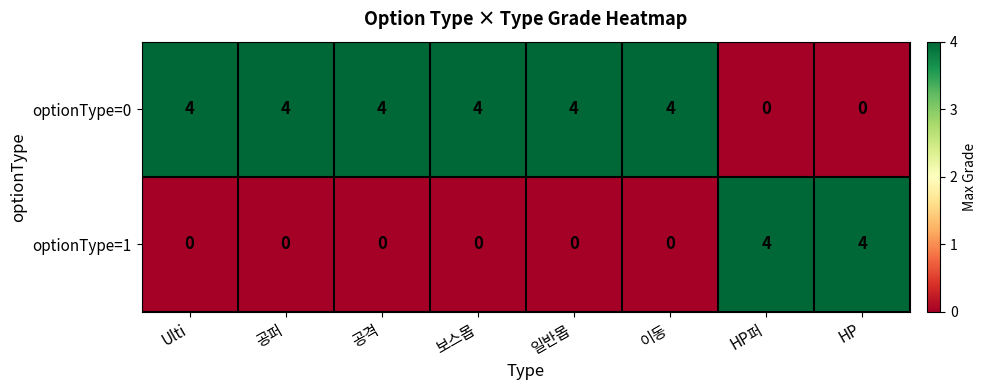

Reading right to left, extract all data points from this chart.

optionType=0: 0	0	4	4	4	4	4	4
optionType=1: 4	4	0	0	0	0	0	0